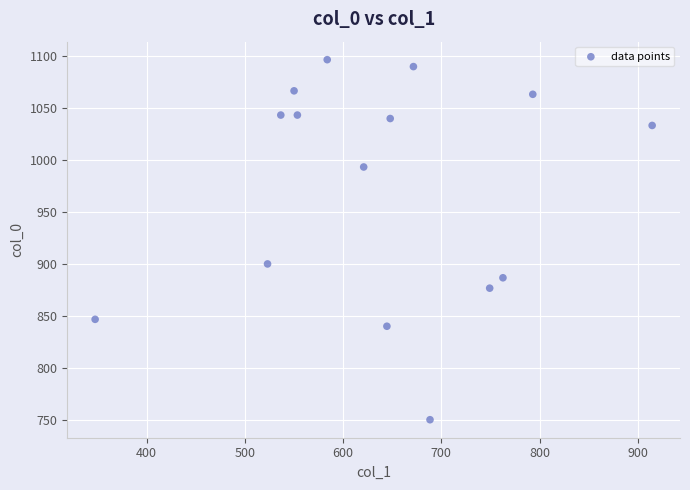

What is the range of X values (max minus min)?

567.0